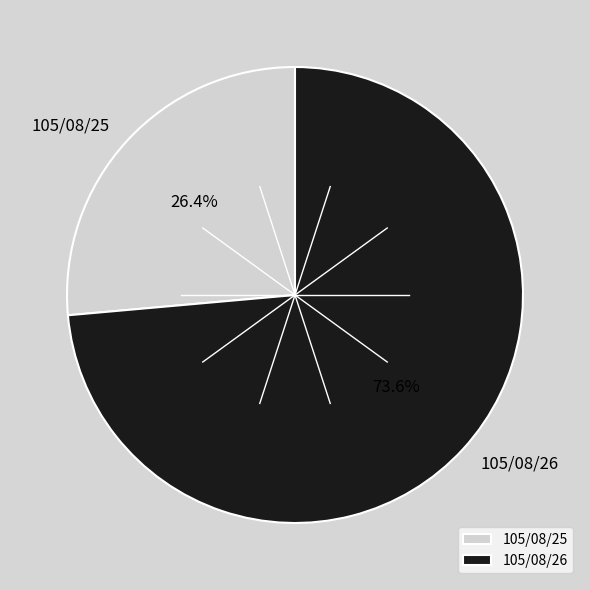

Rank the categories by value from lowest to highest.

105/08/25, 105/08/26